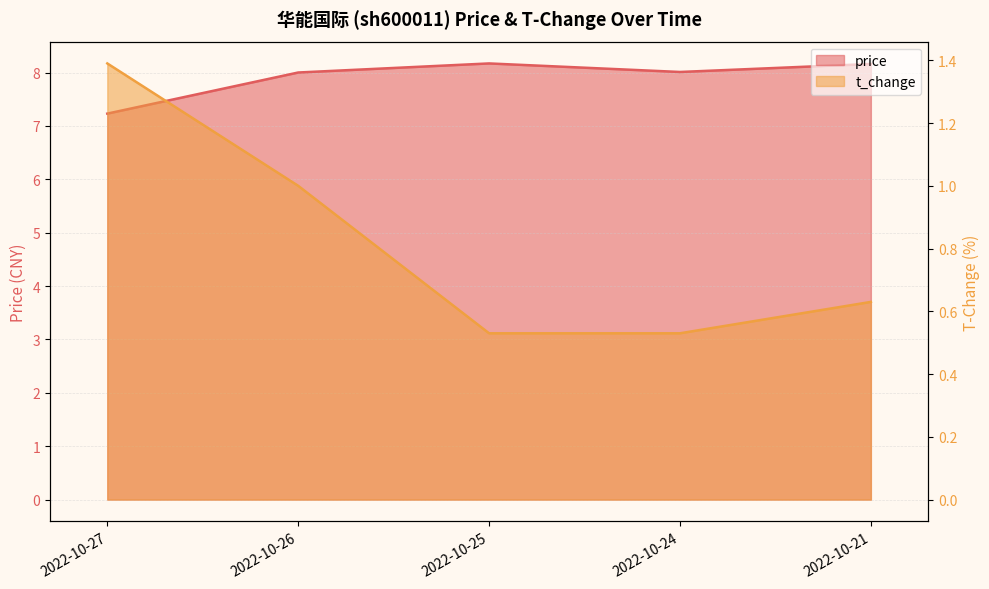

Where is the first local maximum for price?

2022-10-25